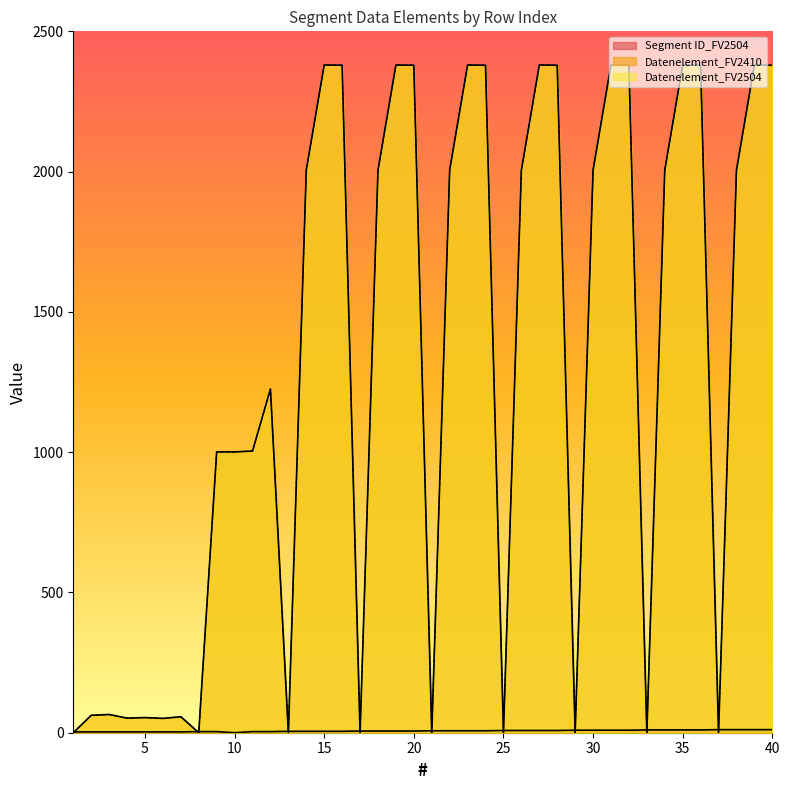

What is the difference between the second highest and minimum values in the Segment ID_FV2504 series?

11